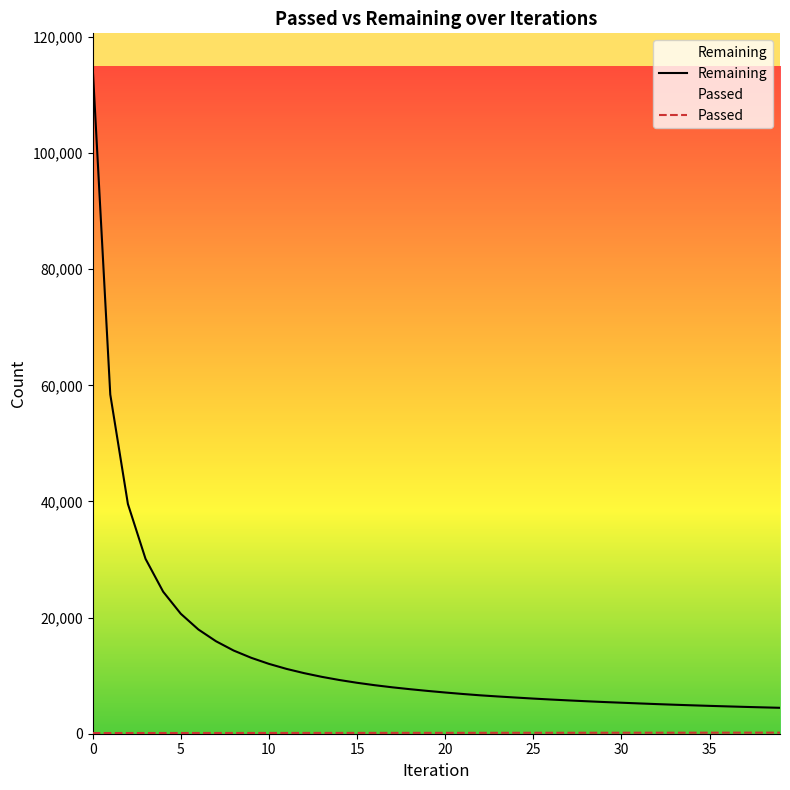

What is the difference between the maximum and minimum values in the Passed series?

71